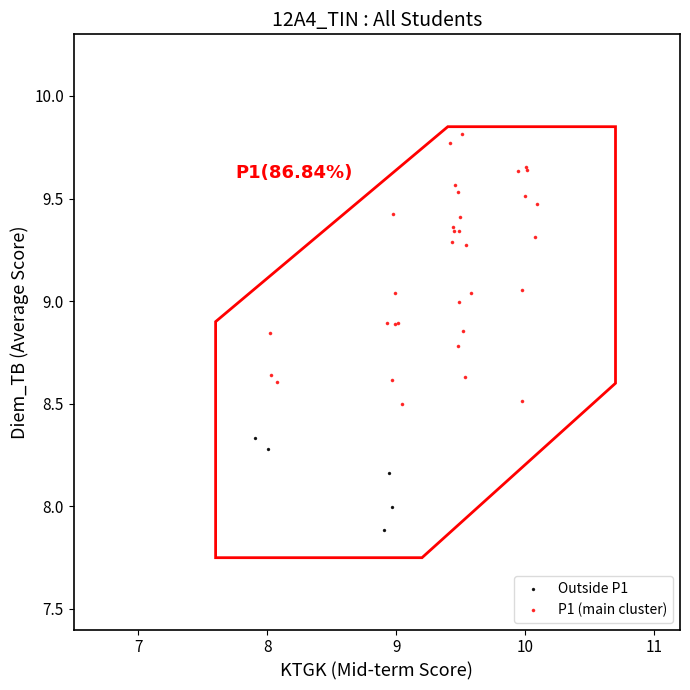

Which series has the widest spread of Y values?

P1 (main cluster)